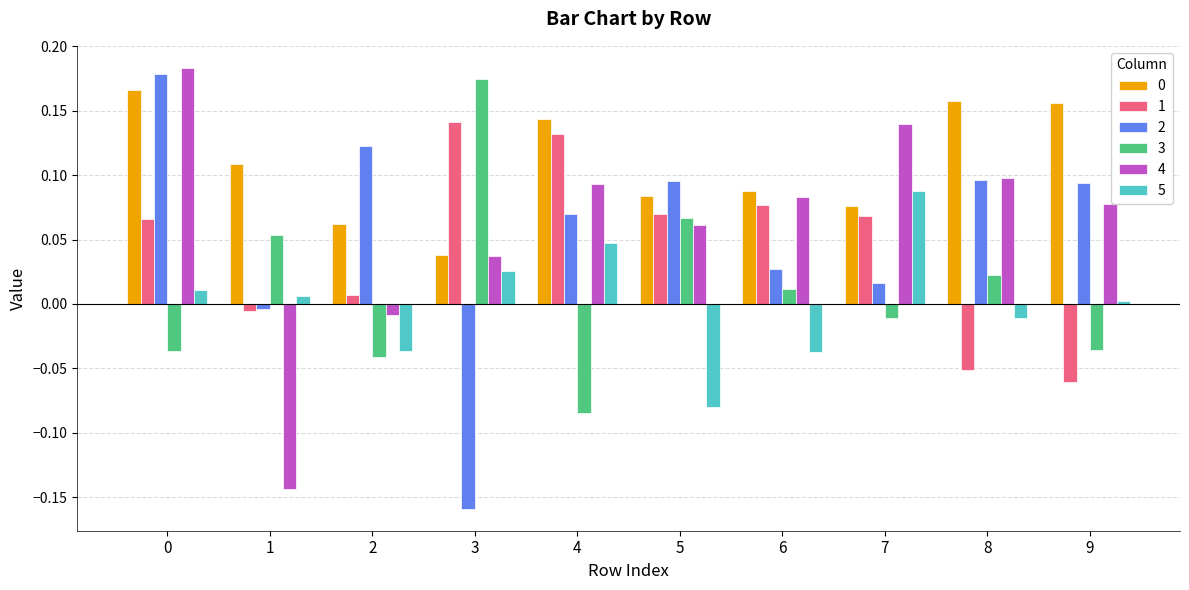

What is the sum of all 2 values?

0.5